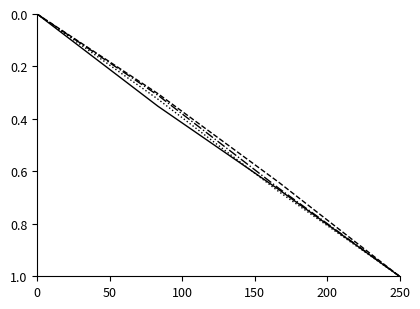

What is the greatest value displayed?

1.0